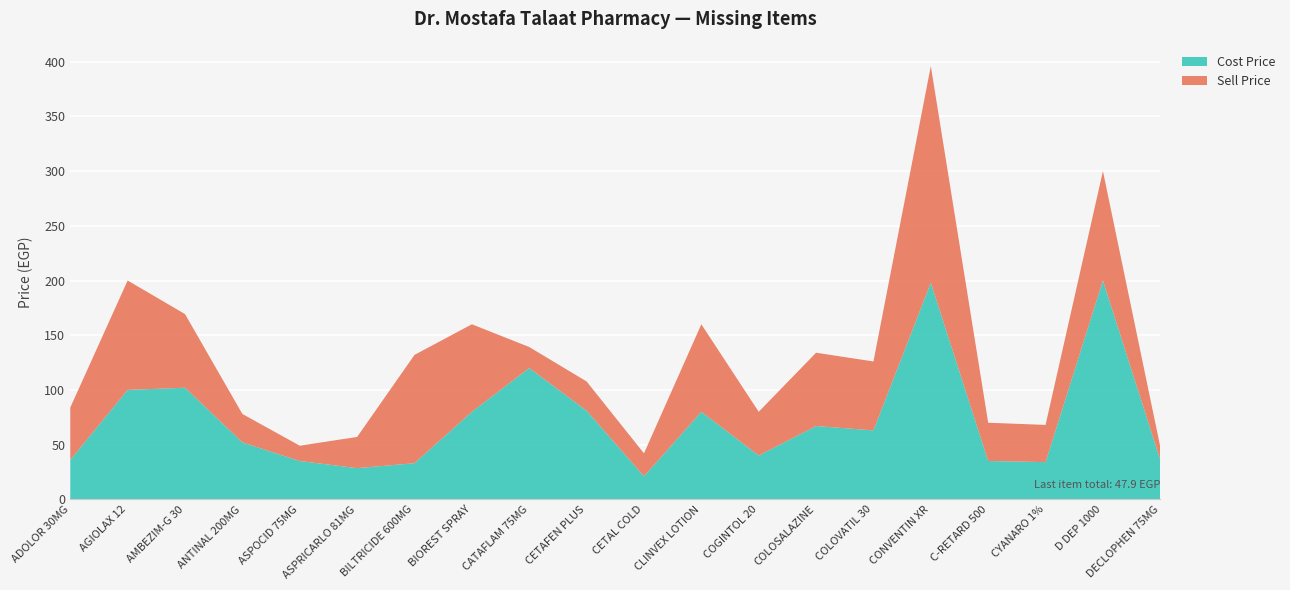

Reading left to right, extract all data points from this chart.

Cost Price: 36.0	100.0	102.0	52.0	35.0	28.5	33.0	80.0	120.0	81.0	21.0	80.0	40.0	67.0	63.0	198.0	35.0	34.0	200.0	36.0
Sell Price: 47.9	100.0	67.3	26.0	14.0	28.5	99.0	80.0	19.2	26.7	21.0	80.0	40.0	67.0	63.0	198.0	35.0	34.0	100.0	11.9